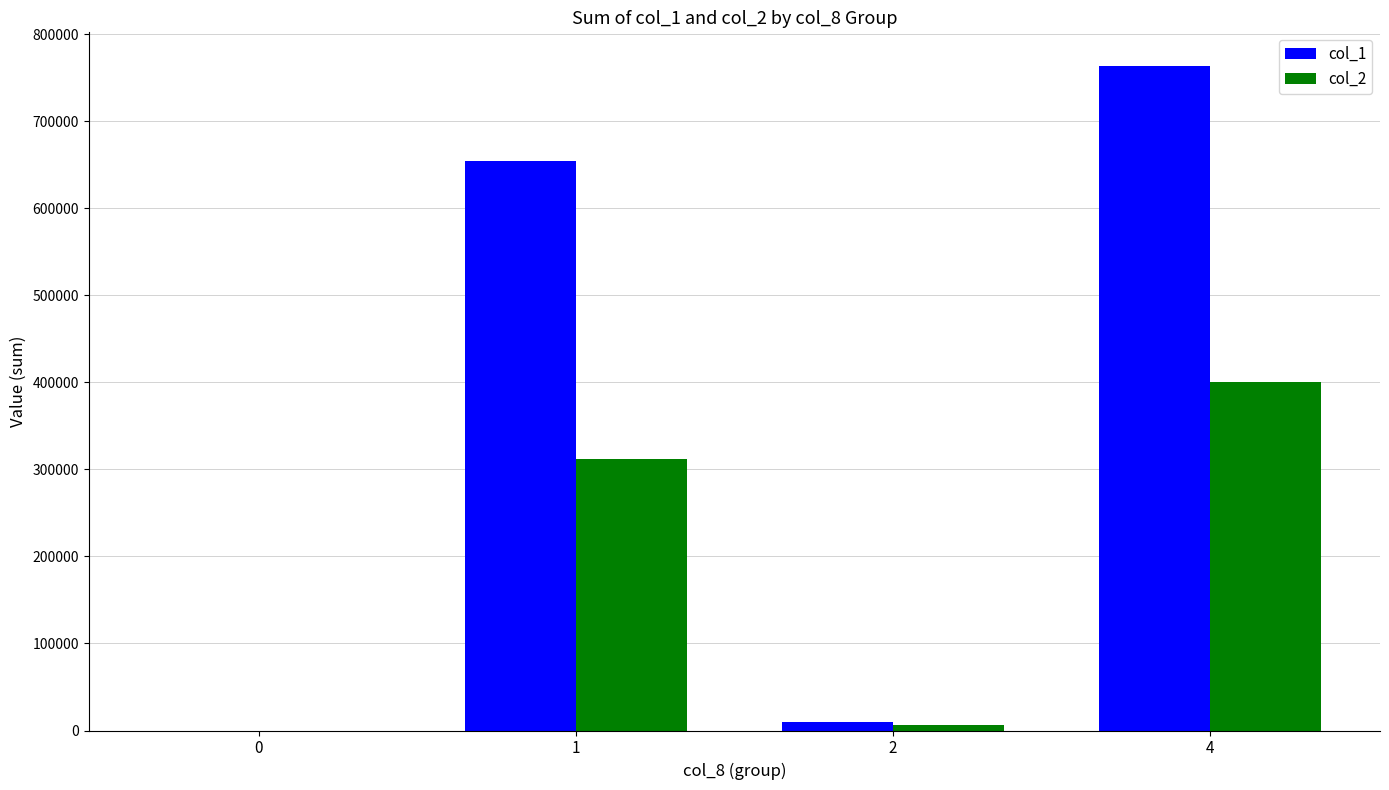

The value of col_1 at 4 is 764000. True or false?

True